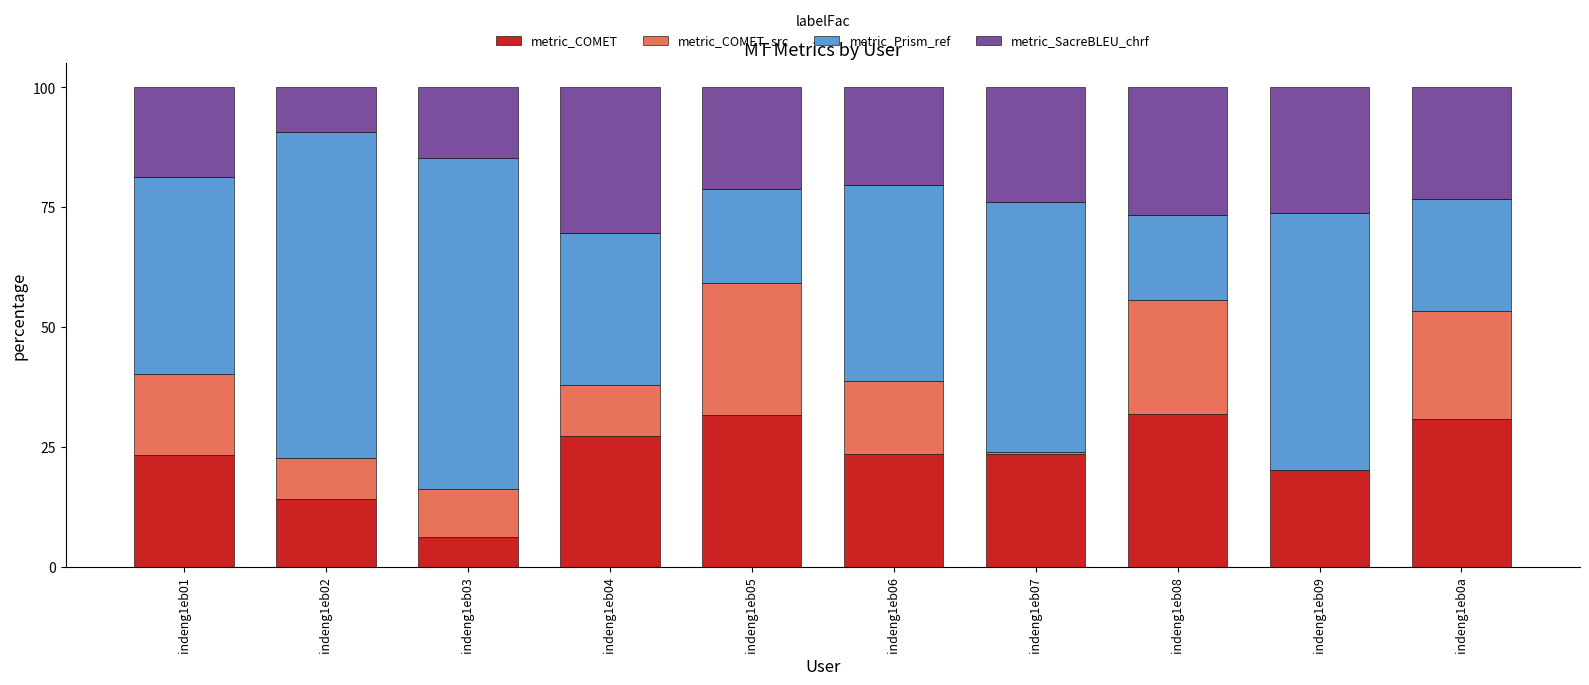

What is the maximum value for metric_COMET?

31.8